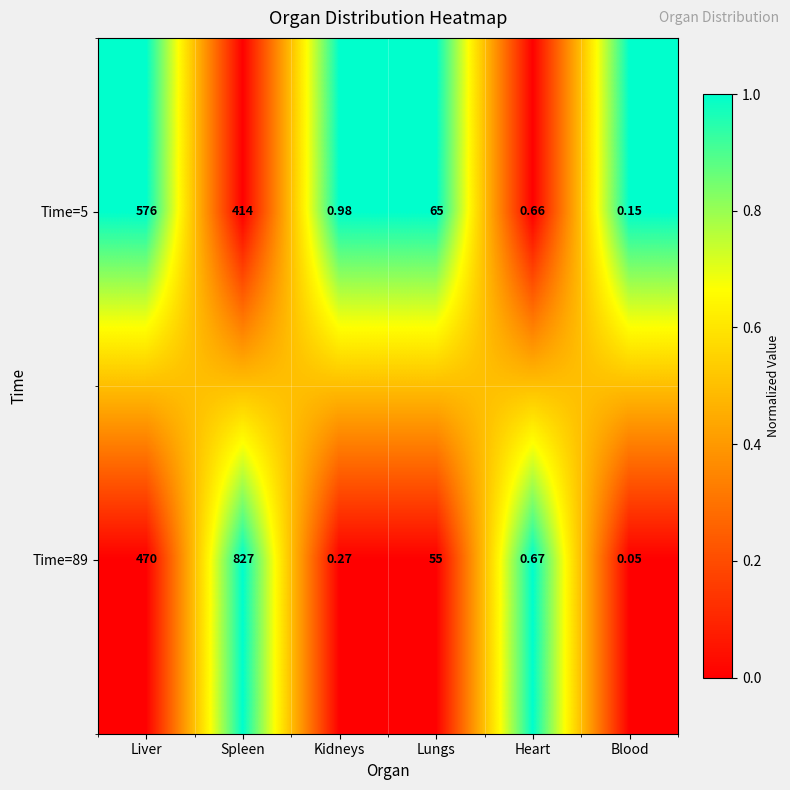

Where does the Time=89 series first go above 55?

Liver